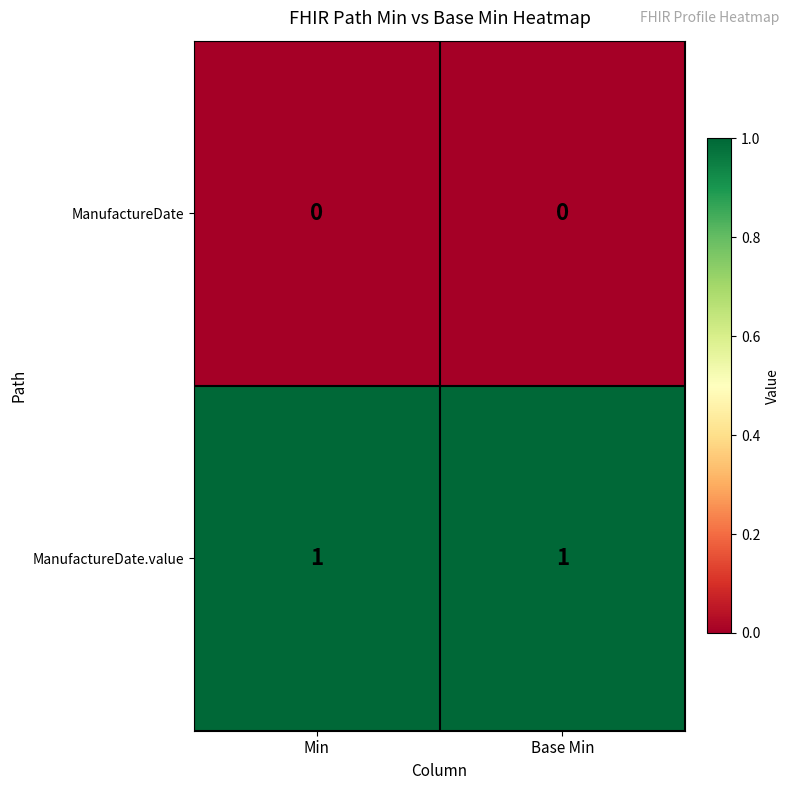

Reading left to right, extract all data points from this chart.

ManufactureDate: 0	0
ManufactureDate.value: 1	1